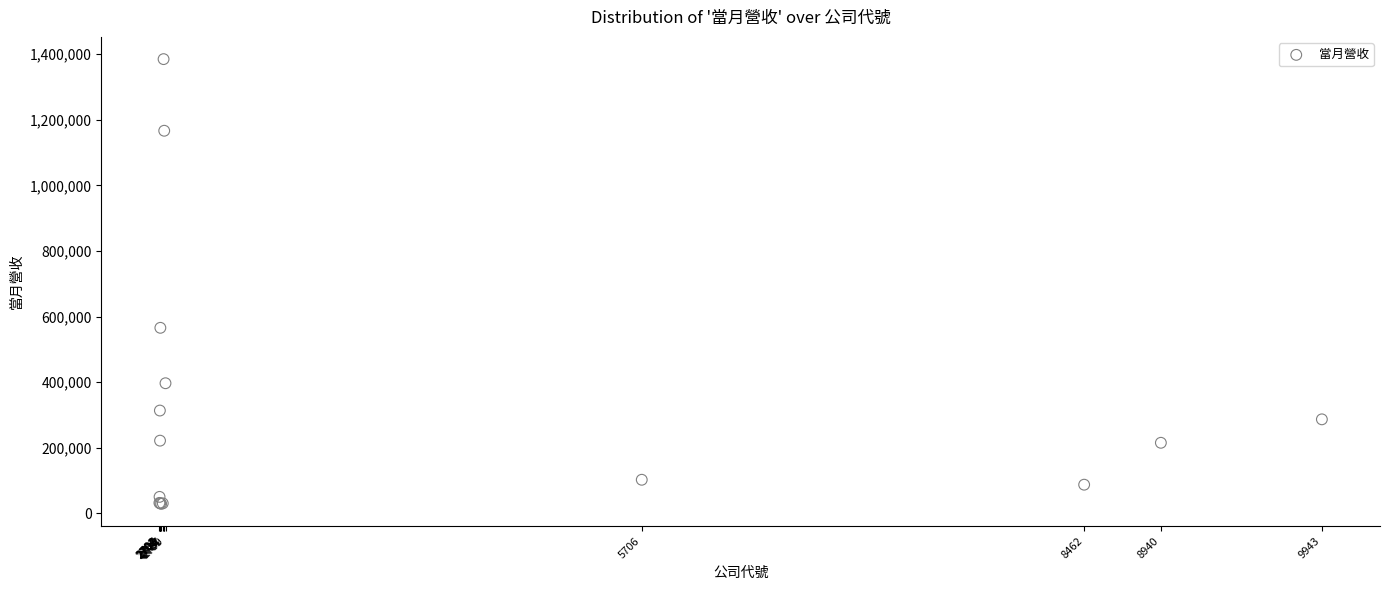

What Y value in the scatter plot is closest to 707121?

565860